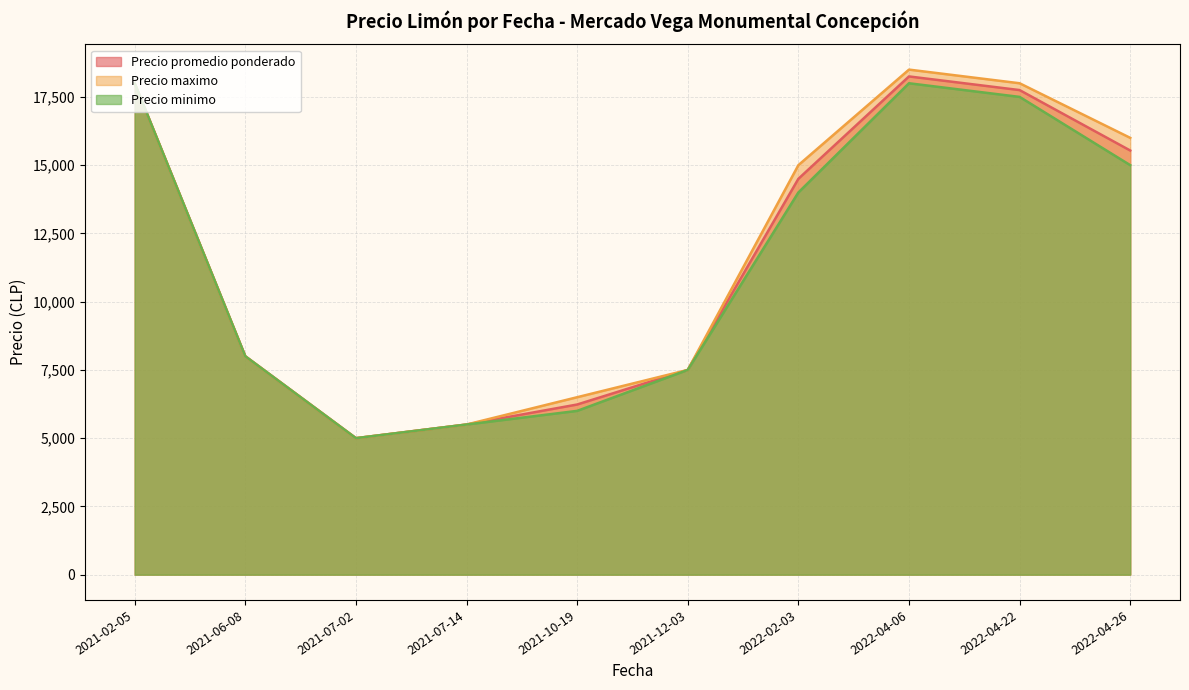

Is the value of Precio promedio ponderado at 2021-02-05 greater than the value of Precio maximo at 2021-12-03?

Yes